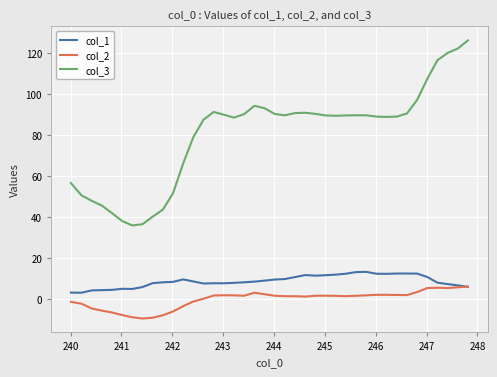

Rank the series by their maximum value, from lowest to highest.

col_2, col_1, col_3